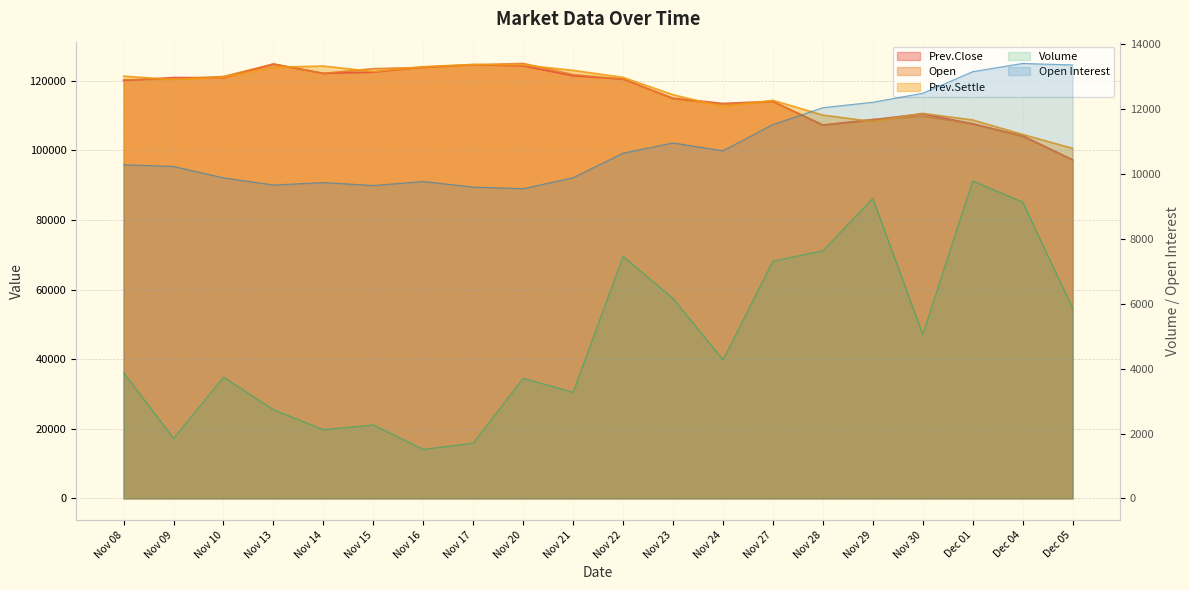

What is the average value of the Open Interest series?

10940